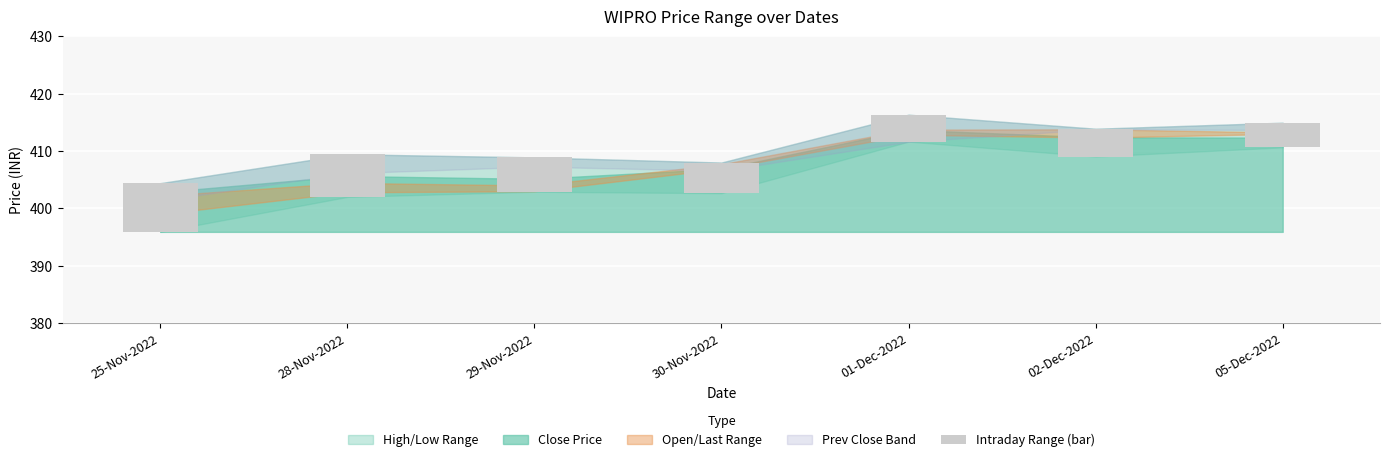

True or false: the data shows 5.4 at 30-Nov-2022.

True